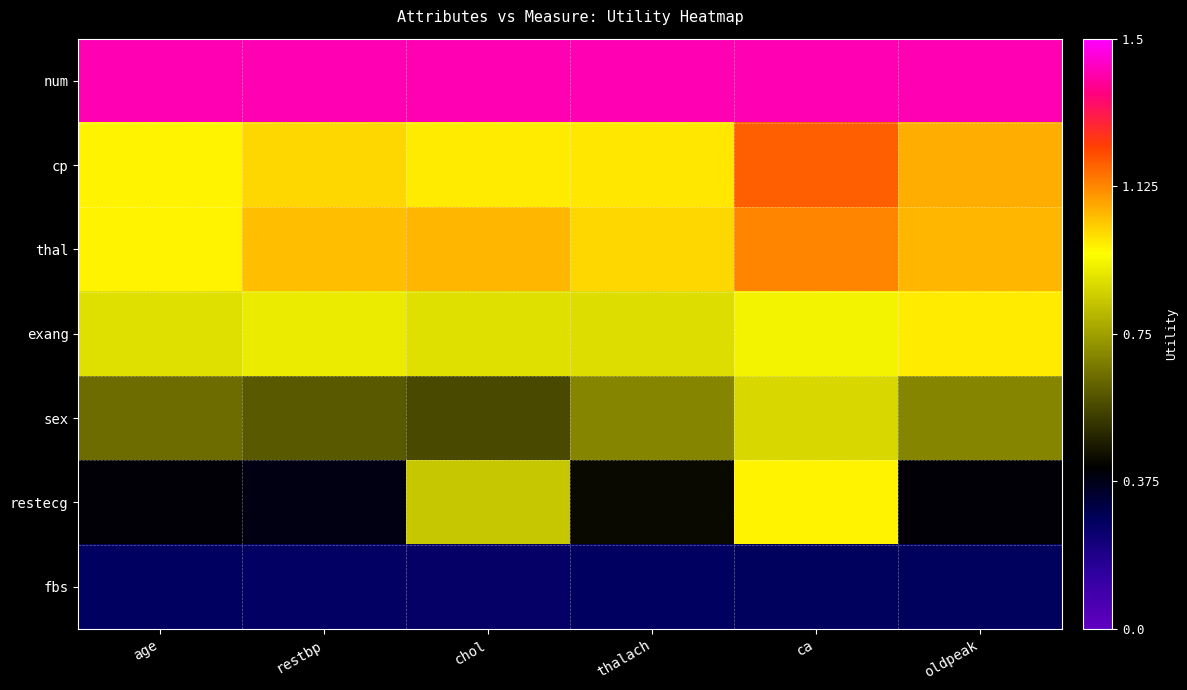

Reading left to right, extract all data points from this chart.

num: age=0.9	restbp=0.9	chol=0.9	thalach=0.9	ca=0.9	oldpeak=0.9
cp: age=0.3	restbp=0.4	chol=0.3	thalach=0.3	ca=0.6	oldpeak=0.4
thal: age=0.3	restbp=0.4	chol=0.4	thalach=0.4	ca=0.5	oldpeak=0.4
exang: age=0.2	restbp=0.2	chol=0.2	thalach=0.2	ca=0.2	oldpeak=0.3
sex: age=-0.1	restbp=-0.2	chol=-0.2	thalach=-0.1	ca=0.2	oldpeak=-0.1
restecg: age=-0.5	restbp=-0.5	chol=0.1	thalach=-0.4	ca=0.3	oldpeak=-0.5
fbs: age=-0.6	restbp=-0.6	chol=-0.7	thalach=-0.6	ca=-0.6	oldpeak=-0.6